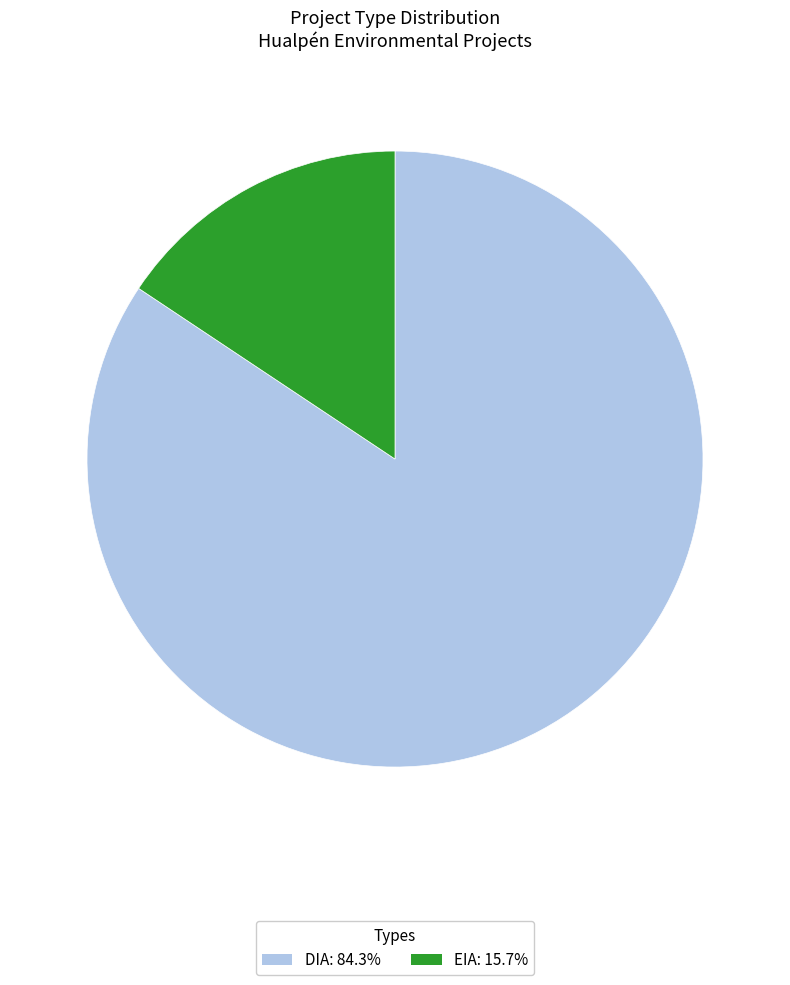

Is there a majority slice in this chart?

Yes